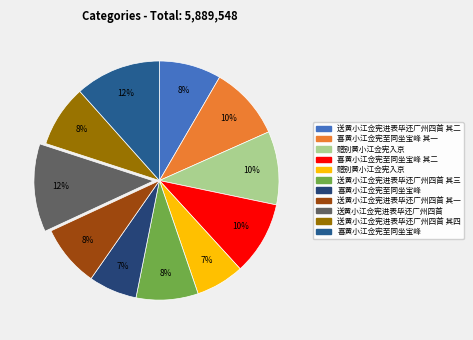

How many slices are in this pie chart?

11